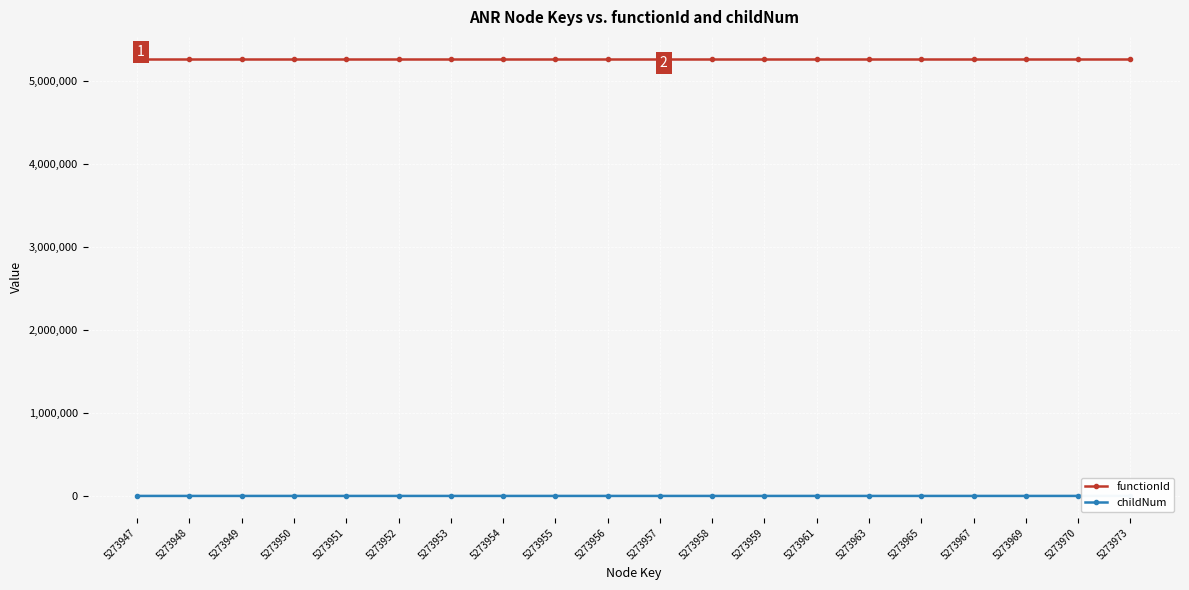

At how many categories does at least one series exceed 2570613?

20